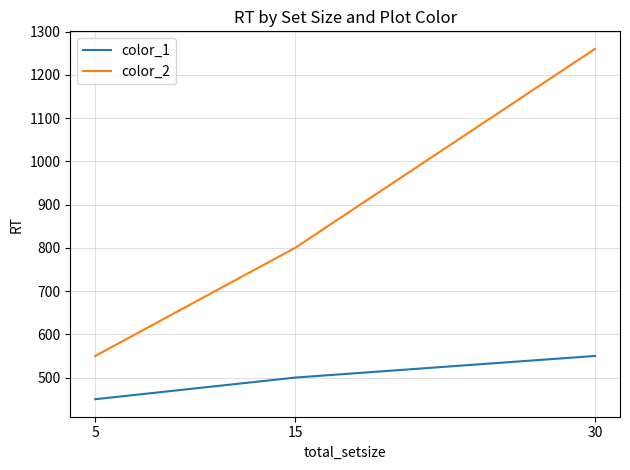

At 15, list the series in order from smallest to largest.

color_1, color_2